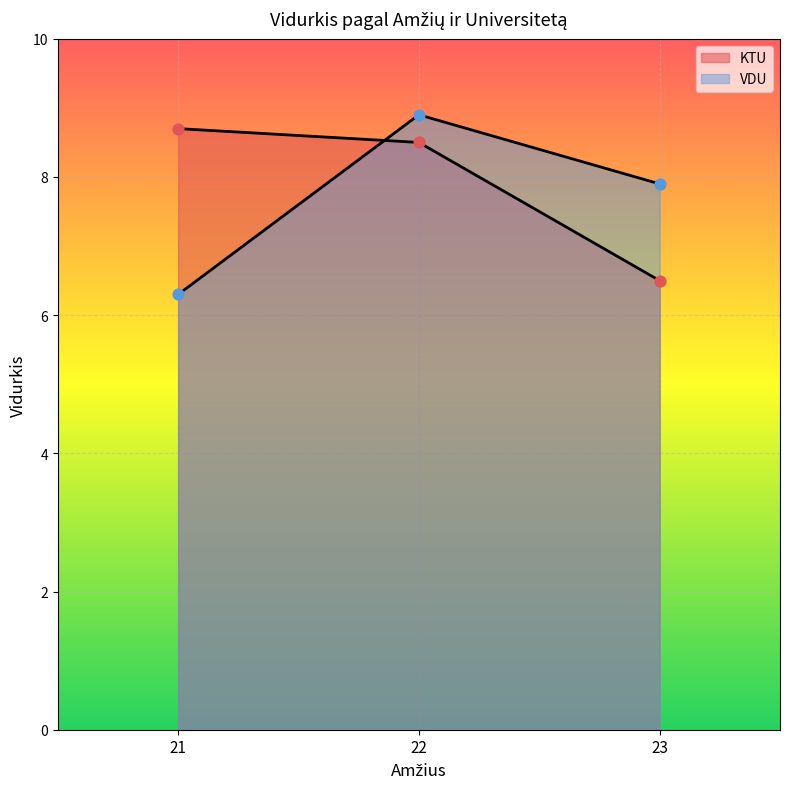

At how many categories does at least one series exceed 8?

2